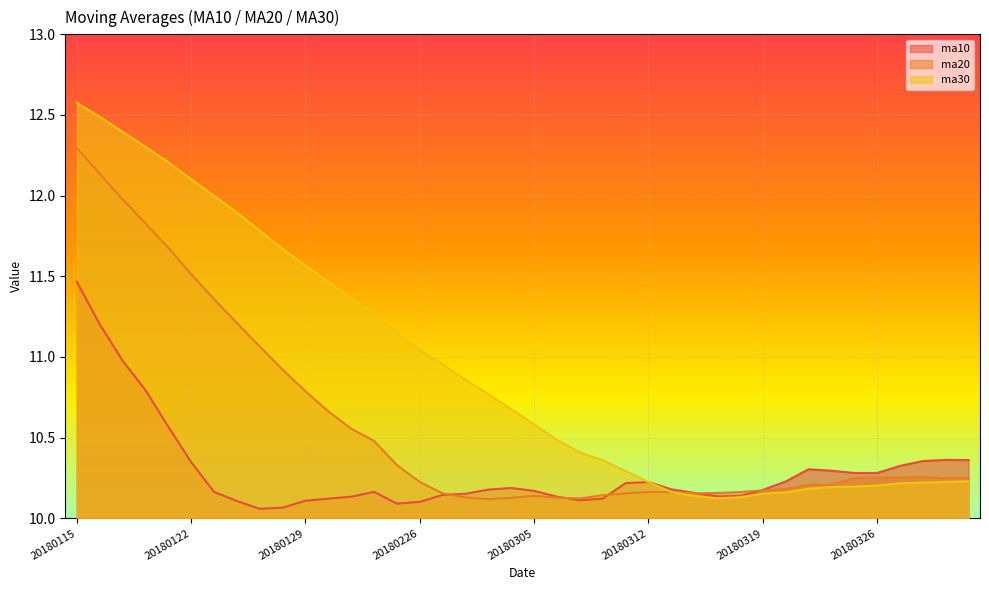

Where is ma20 nearest to the value 11?

20180125